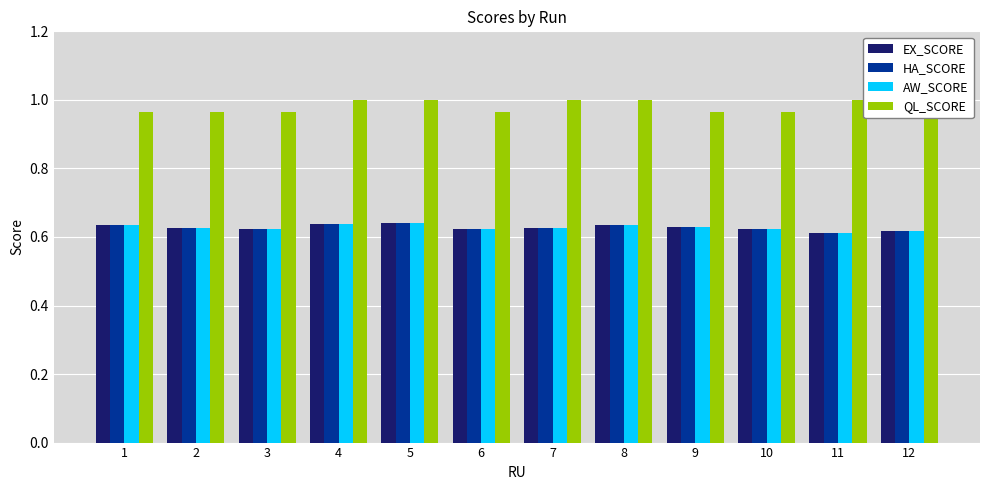

List the labels in order of EX_SCORE value, smallest first.

11, 12, 3, 10, 6, 7, 2, 9, 1, 8, 4, 5